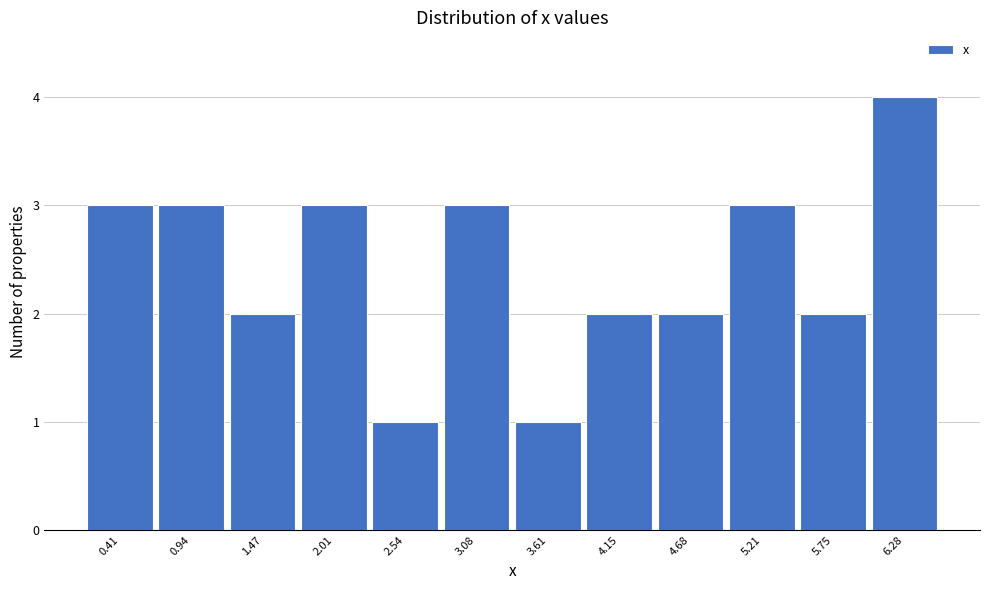

Reading left to right, transcribe all the data shown in this chart.

3	3	2	3	1	3	1	2	2	3	2	4